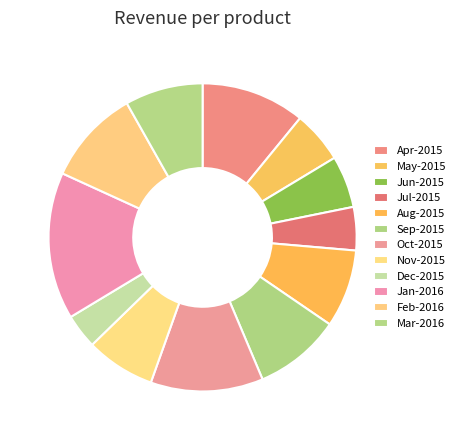

Which slice is the largest?

Jan-2016